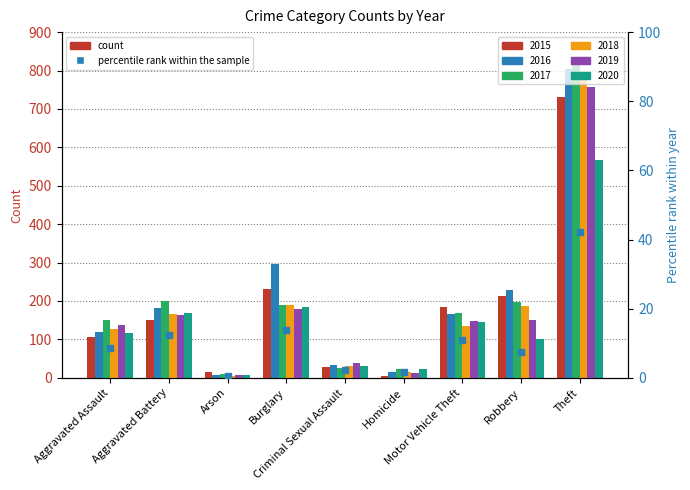

Between Theft and Robbery, which is larger?

Theft